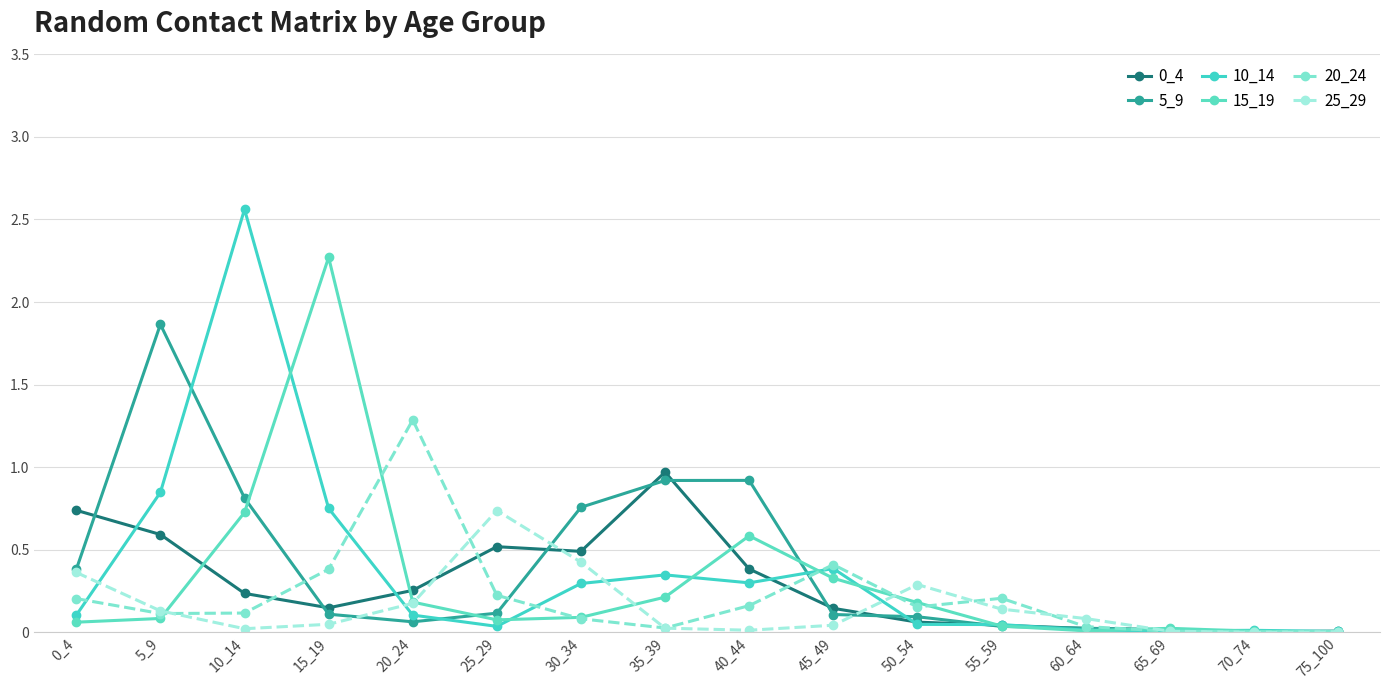

How many series are shown in this chart?

6